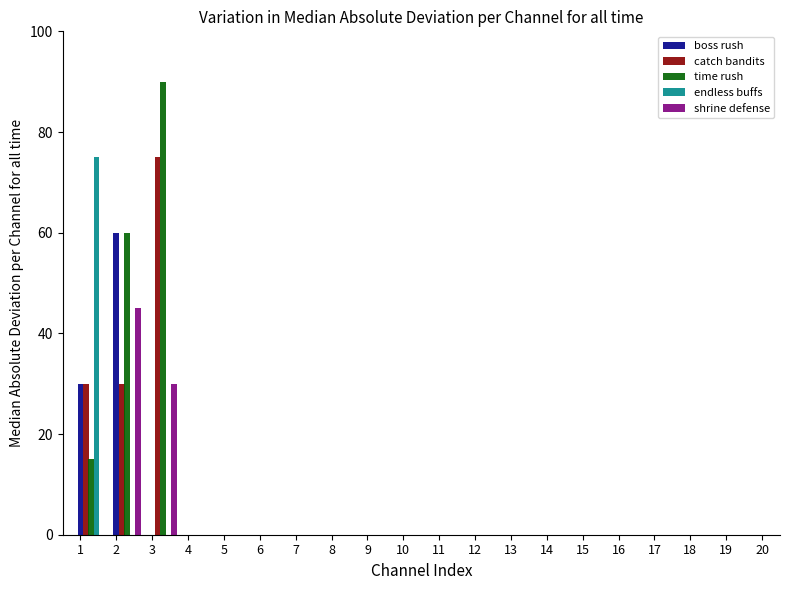

Rank the series by their maximum value, from lowest to highest.

shrine defense, boss rush, catch bandits, endless buffs, time rush